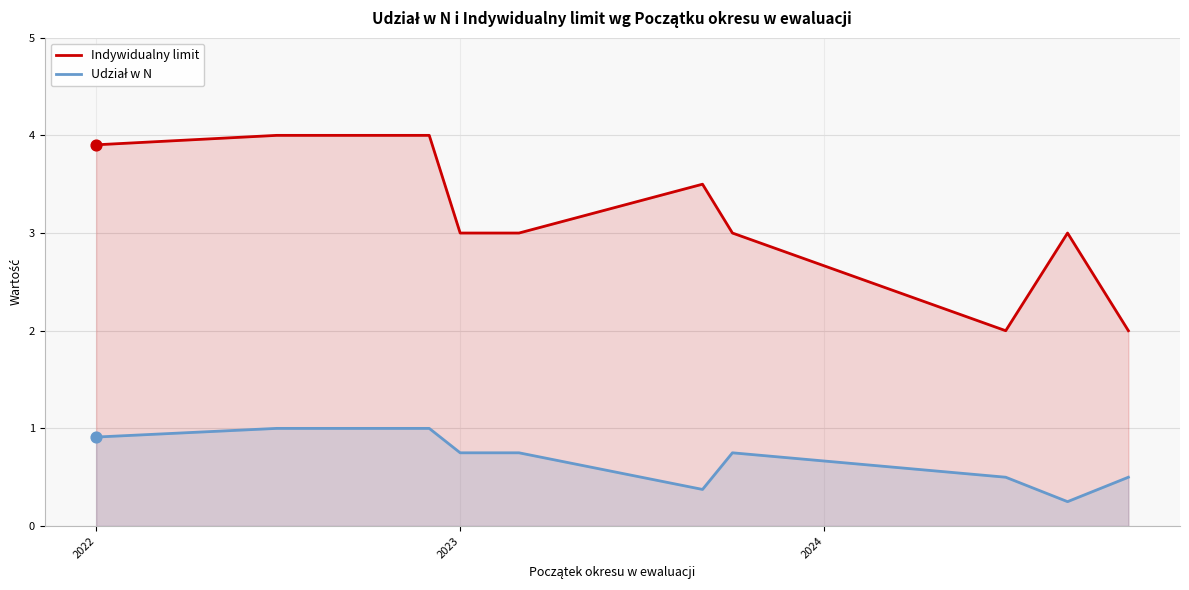

Which series has the widest spread of Y values?

Indywidualny limit